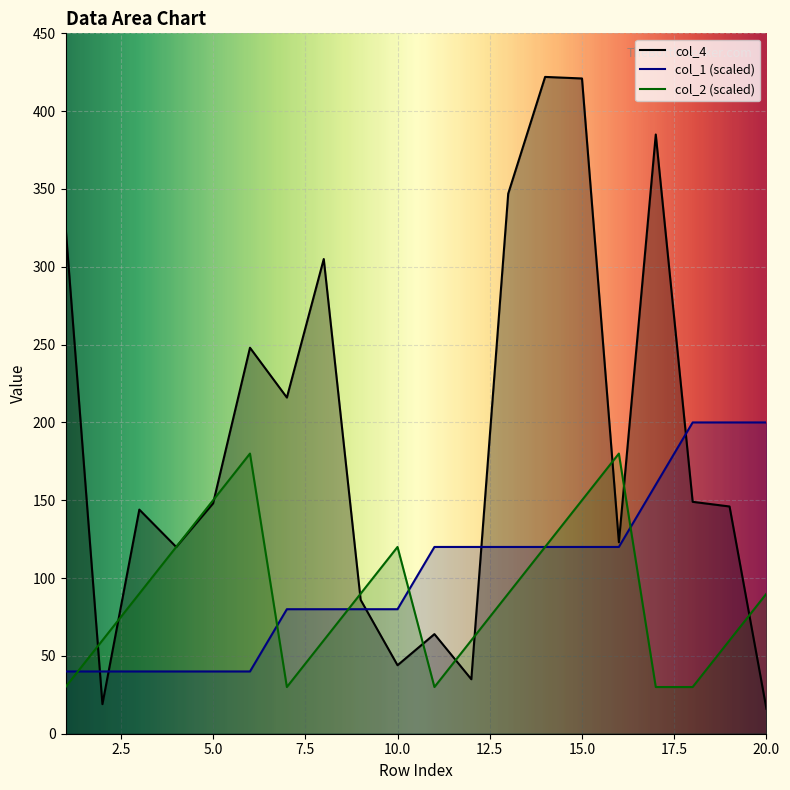

Which label corresponds to the smallest value in the chart?

20